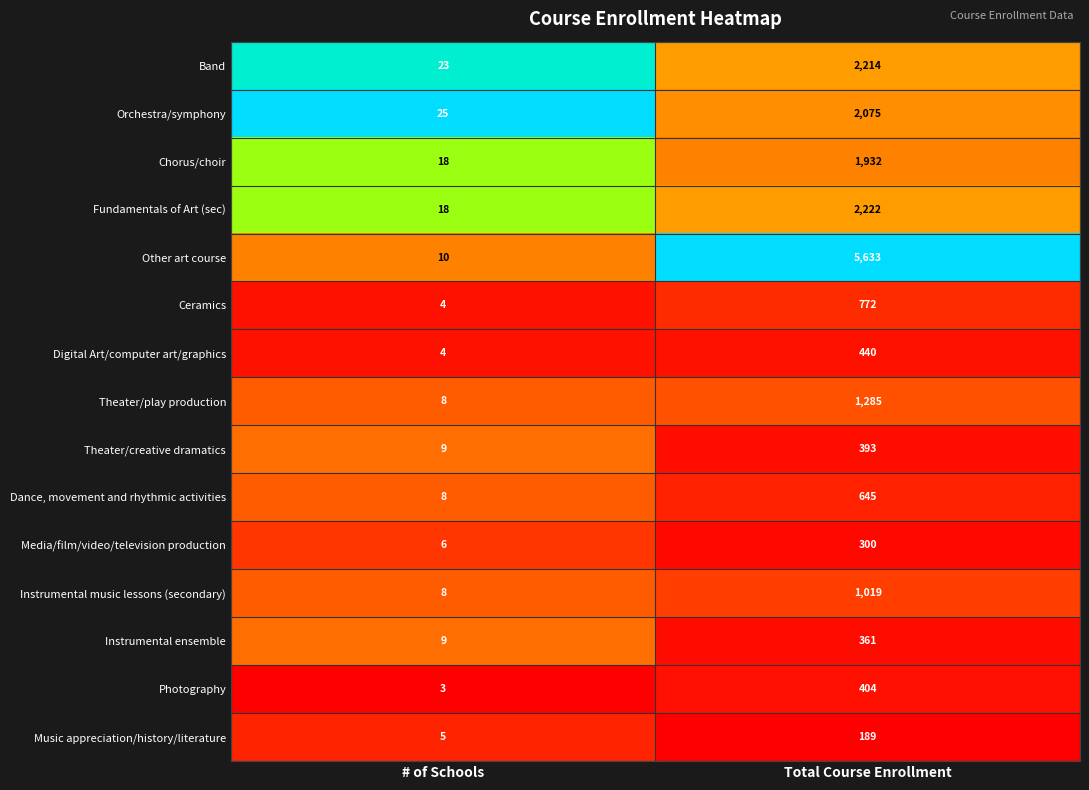

Reading left to right, what are all the values shown in this chart?

Band: # of Schools=23	Total Course Enrollment=2214
Orchestra/symphony: # of Schools=25	Total Course Enrollment=2075
Chorus/choir: # of Schools=18	Total Course Enrollment=1932
Fundamentals of Art (sec): # of Schools=18	Total Course Enrollment=2222
Other art course: # of Schools=10	Total Course Enrollment=5633
Ceramics: # of Schools=4	Total Course Enrollment=772
Digital Art/computer art/graphics: # of Schools=4	Total Course Enrollment=440
Theater/play production: # of Schools=8	Total Course Enrollment=1285
Theater/creative dramatics: # of Schools=9	Total Course Enrollment=393
Dance, movement and rhythmic activities: # of Schools=8	Total Course Enrollment=645
Media/film/video/television production: # of Schools=6	Total Course Enrollment=300
Instrumental music lessons (secondary): # of Schools=8	Total Course Enrollment=1019
Instrumental ensemble: # of Schools=9	Total Course Enrollment=361
Photography: # of Schools=3	Total Course Enrollment=404
Music appreciation/history/literature: # of Schools=5	Total Course Enrollment=189